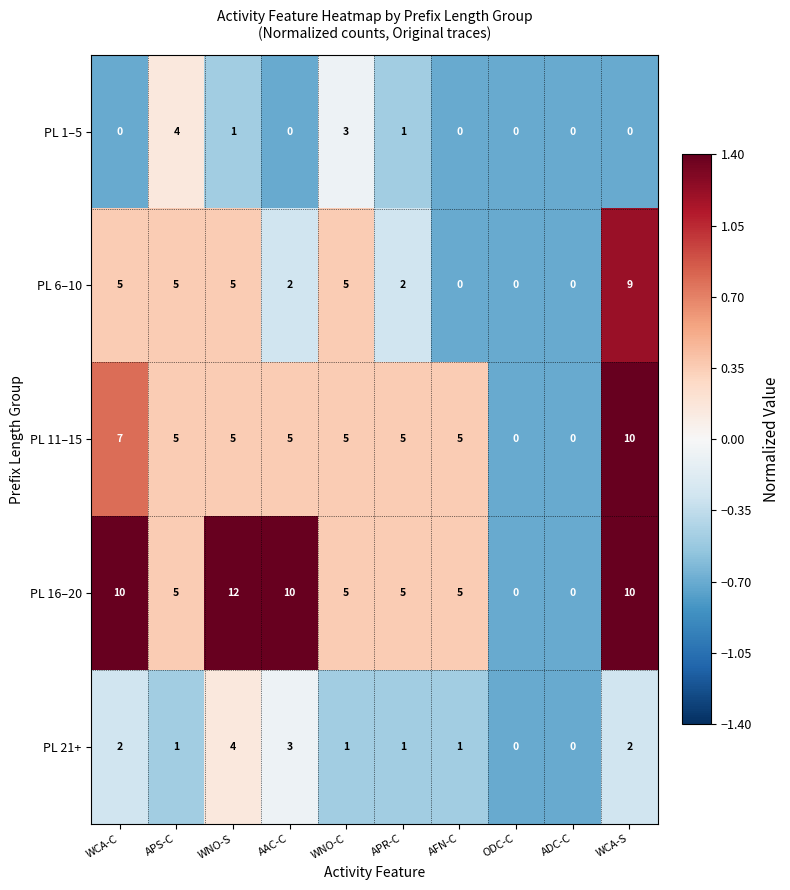

True or false: PL 16–20 has a value of 10 at AAC-C.

True